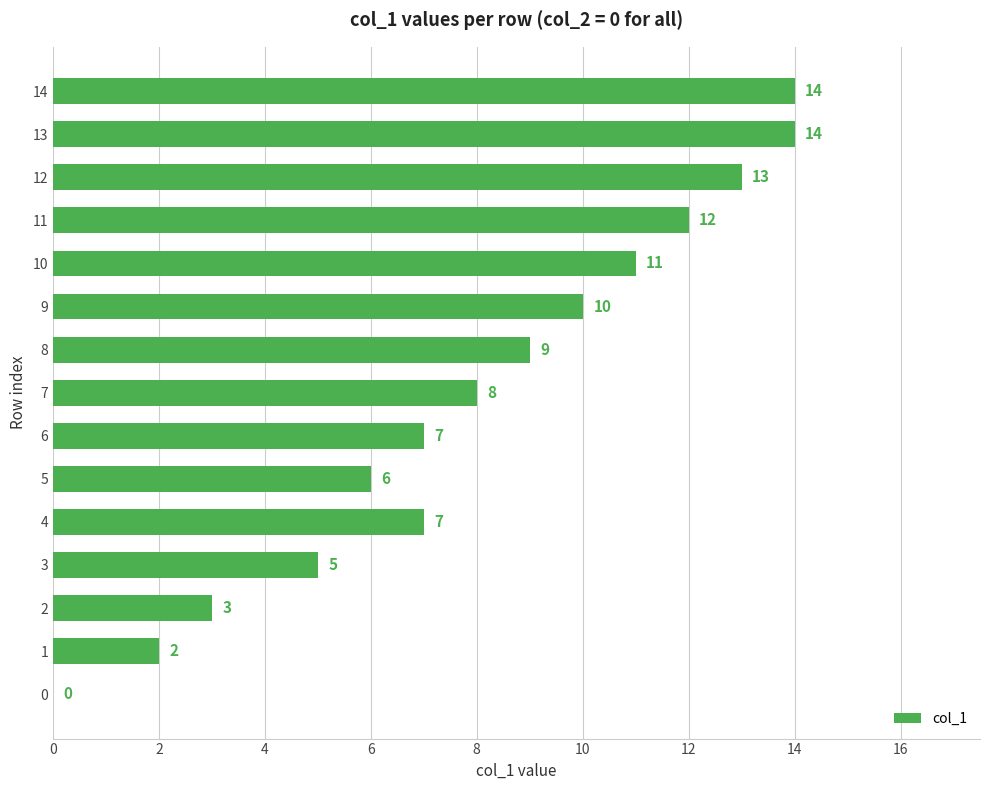

What is the approximate value at 14?

14